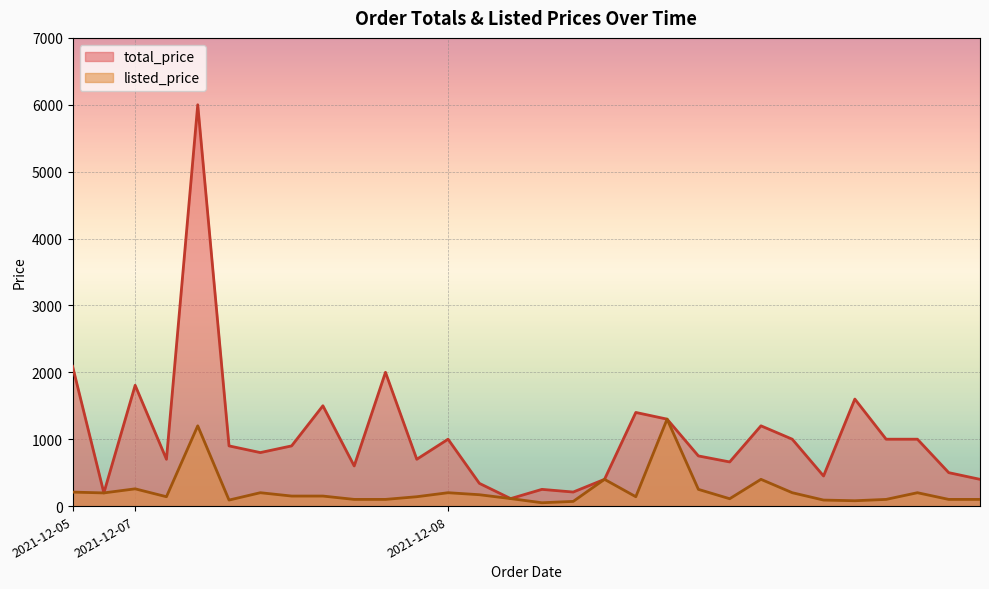

What is the greatest value displayed?

6000